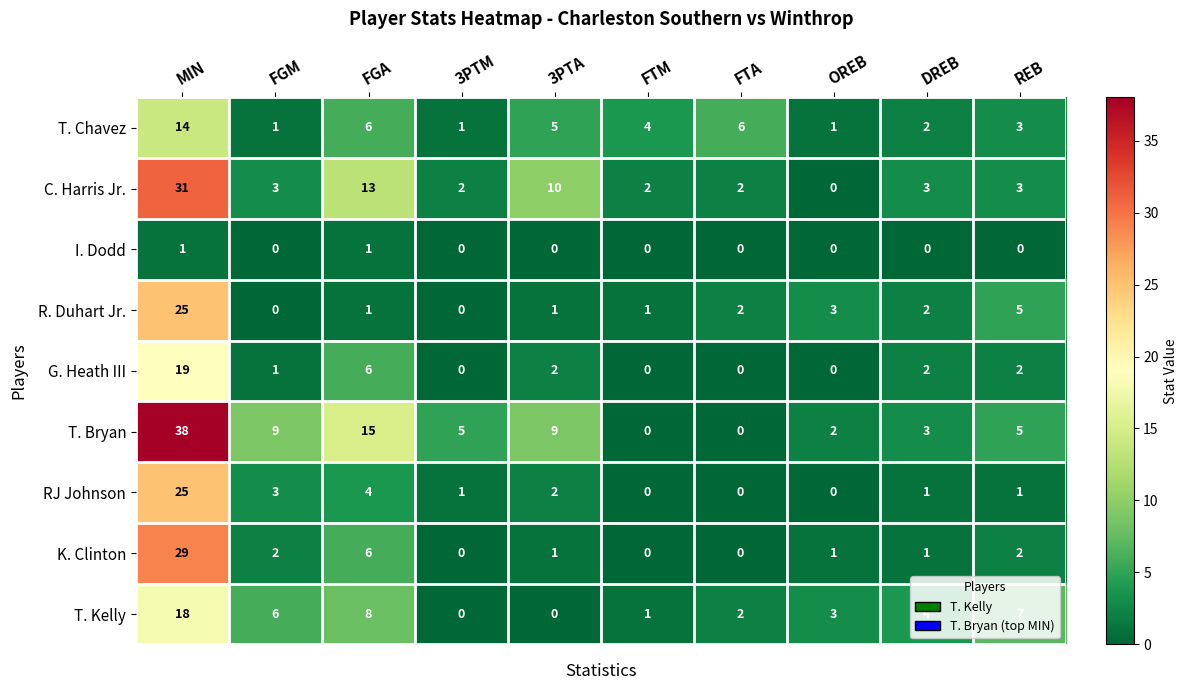

What is the sum of all C. Harris Jr. values?

69